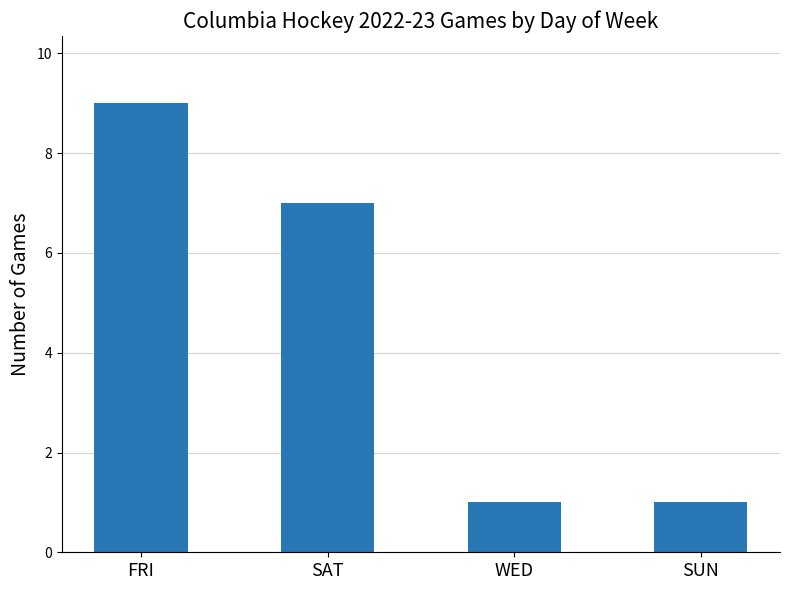

How many series are shown in this chart?

1